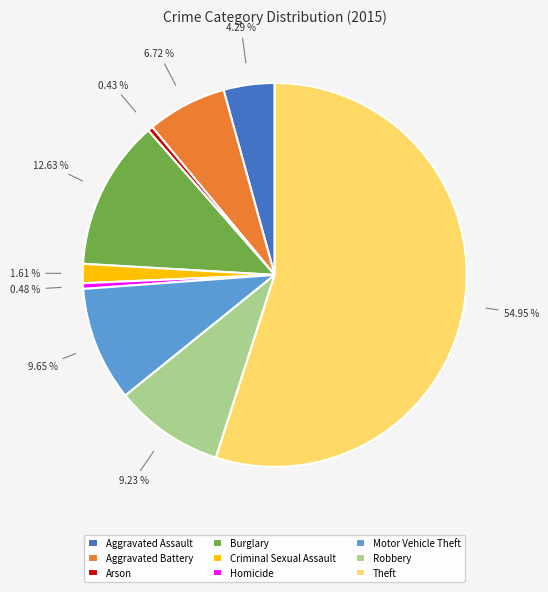

Combined, do Motor Vehicle Theft and Burglary account for over 50%?

No